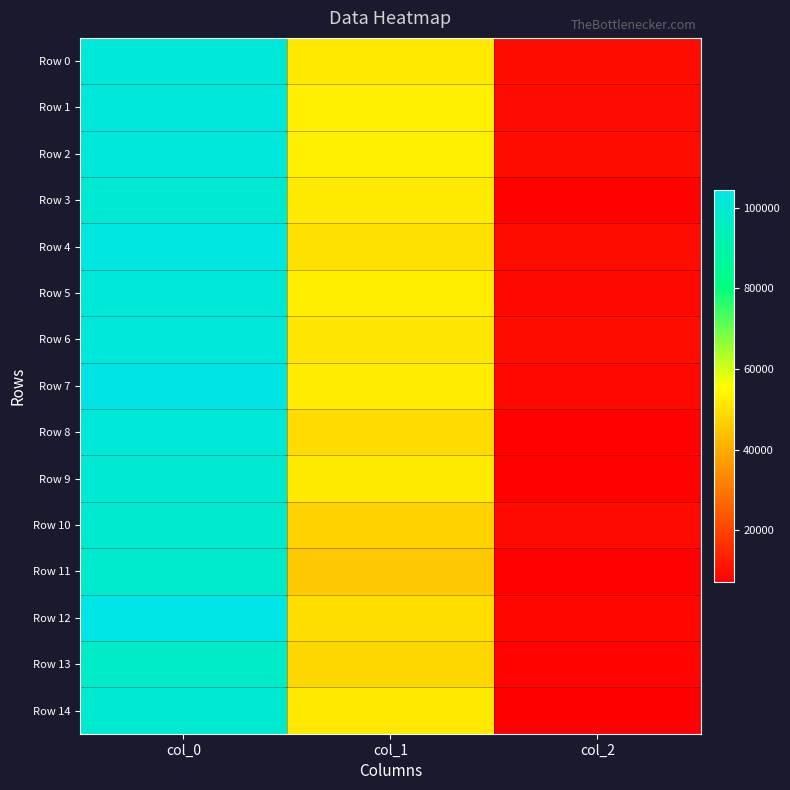

Which series has the largest range (max minus min)?

Row 12